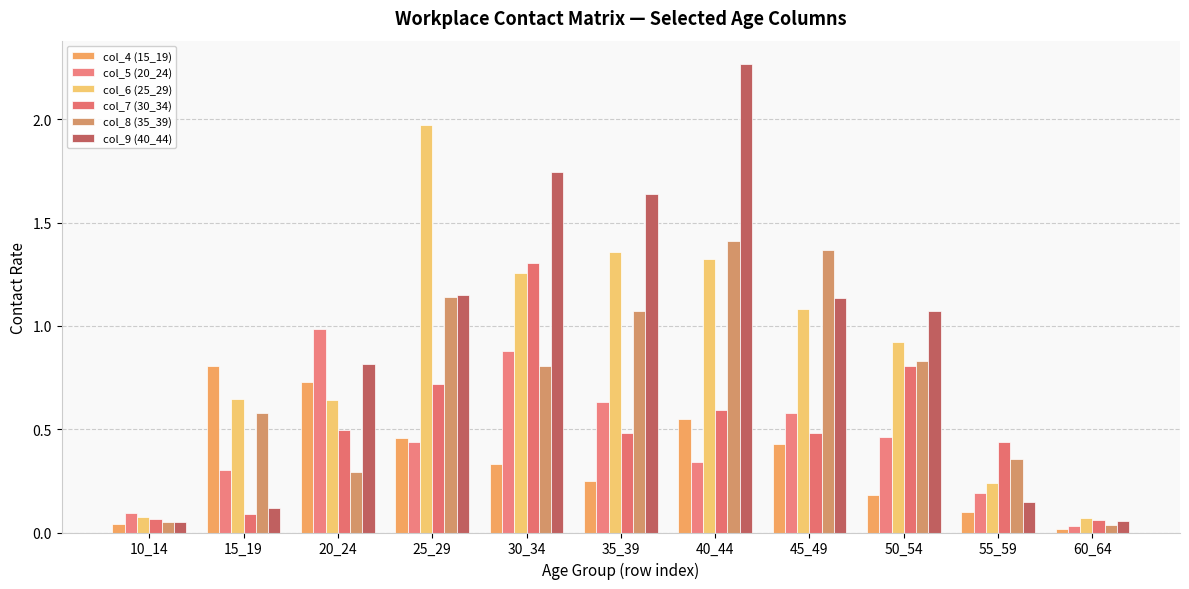

Count the number of data series in this chart.

6